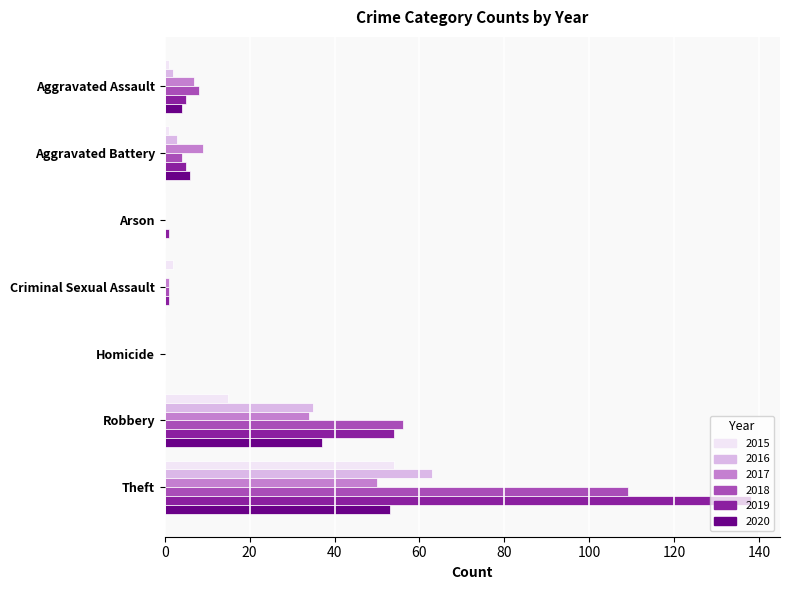

Is it true that 2018 equals 3 at Aggravated Assault?

False